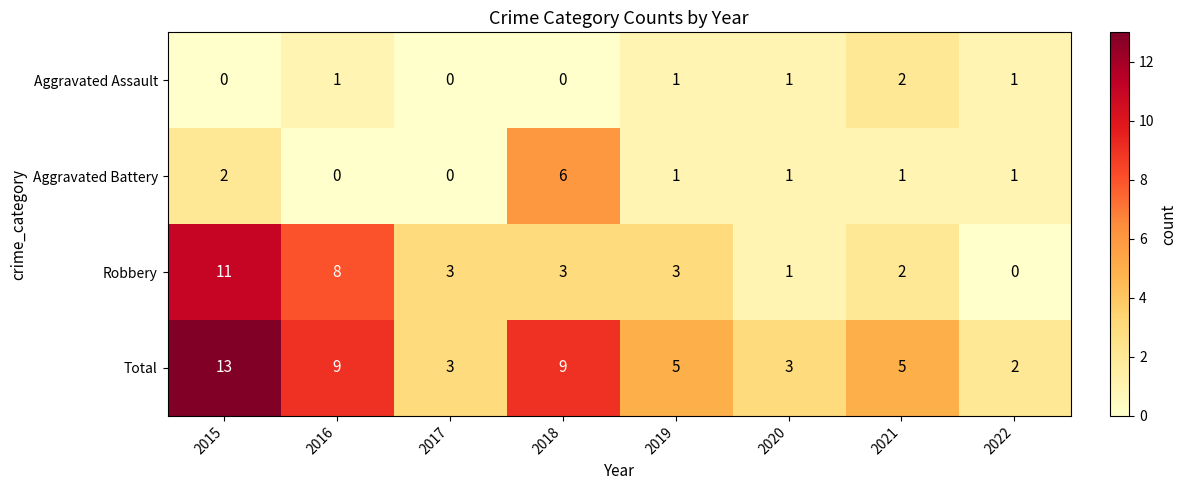

Which category has the lowest value in the Total series?

2022